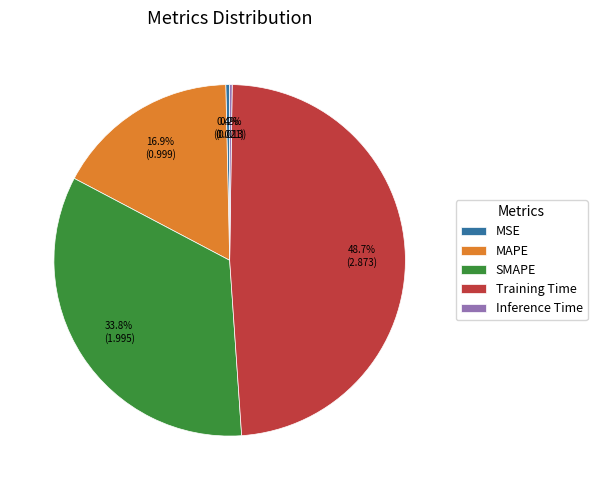

To the nearest percent, what percentage of the pie is Training Time?

49%